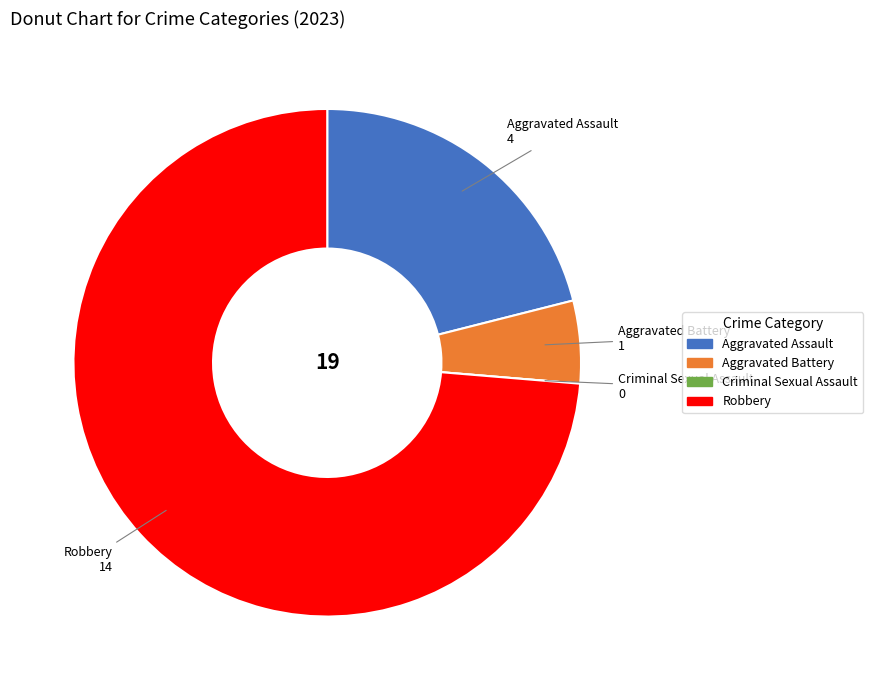

Combined, do Aggravated Assault and Robbery account for over 50%?

Yes